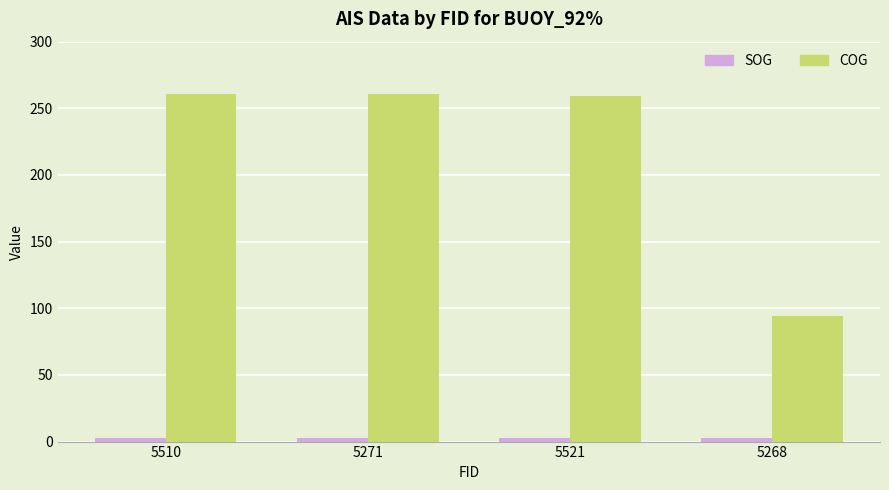

Rank the series at 5271 from highest to lowest value.

COG, SOG